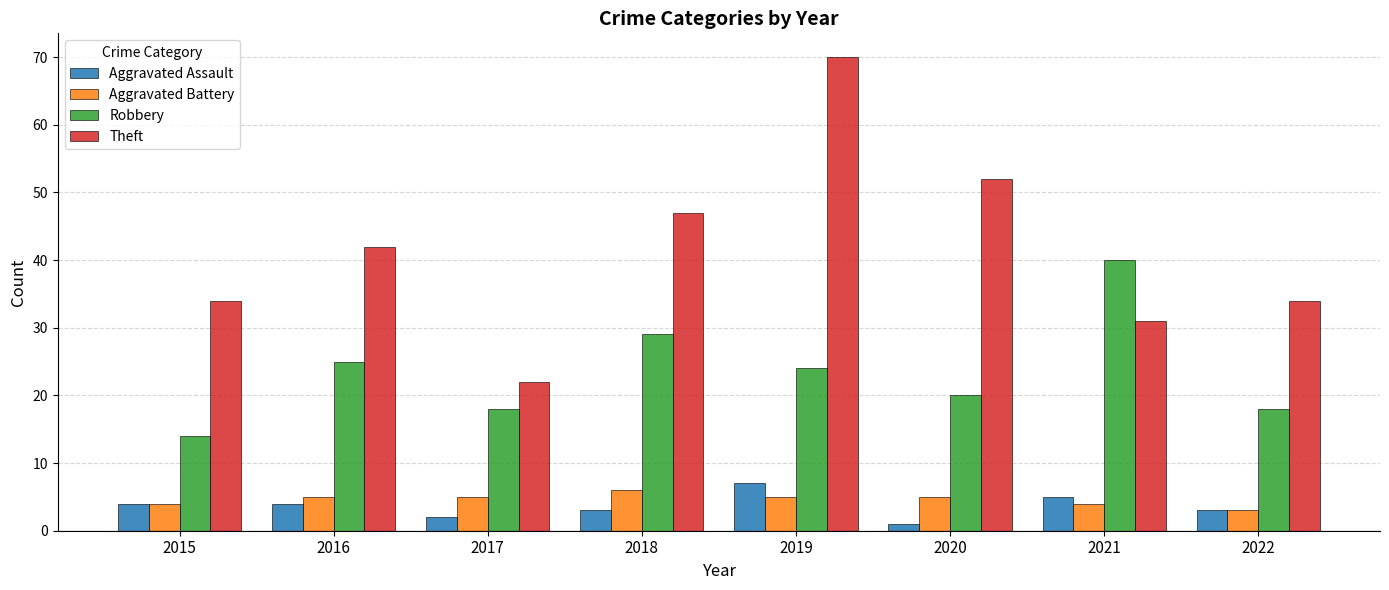

Which series has the largest range (max minus min)?

Theft